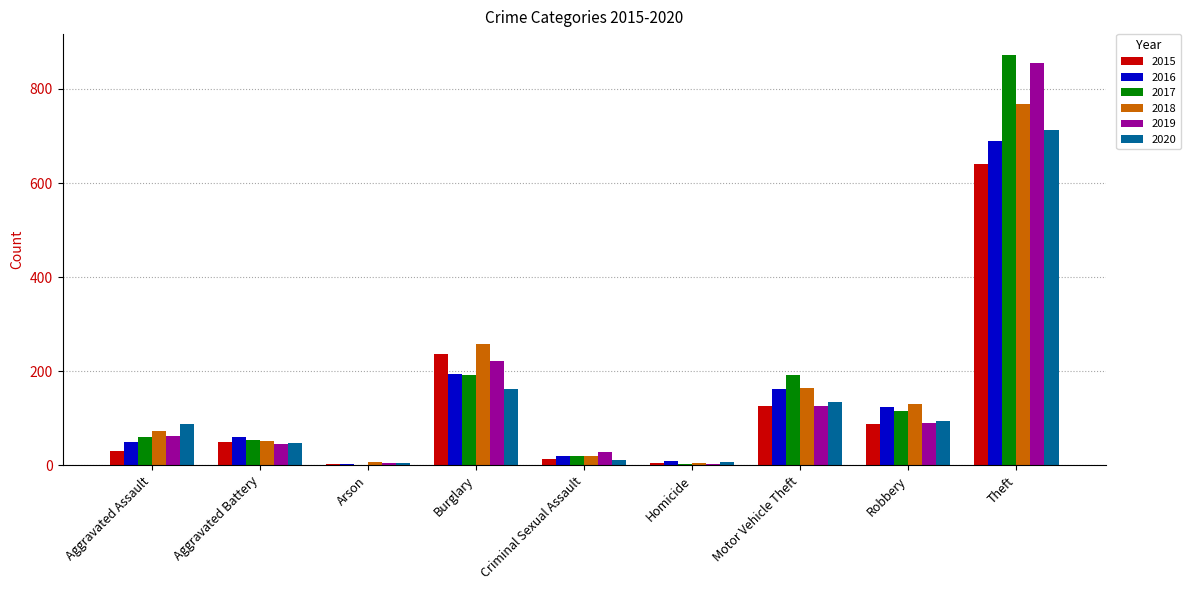

What is the total value across all series at Theft?

4538